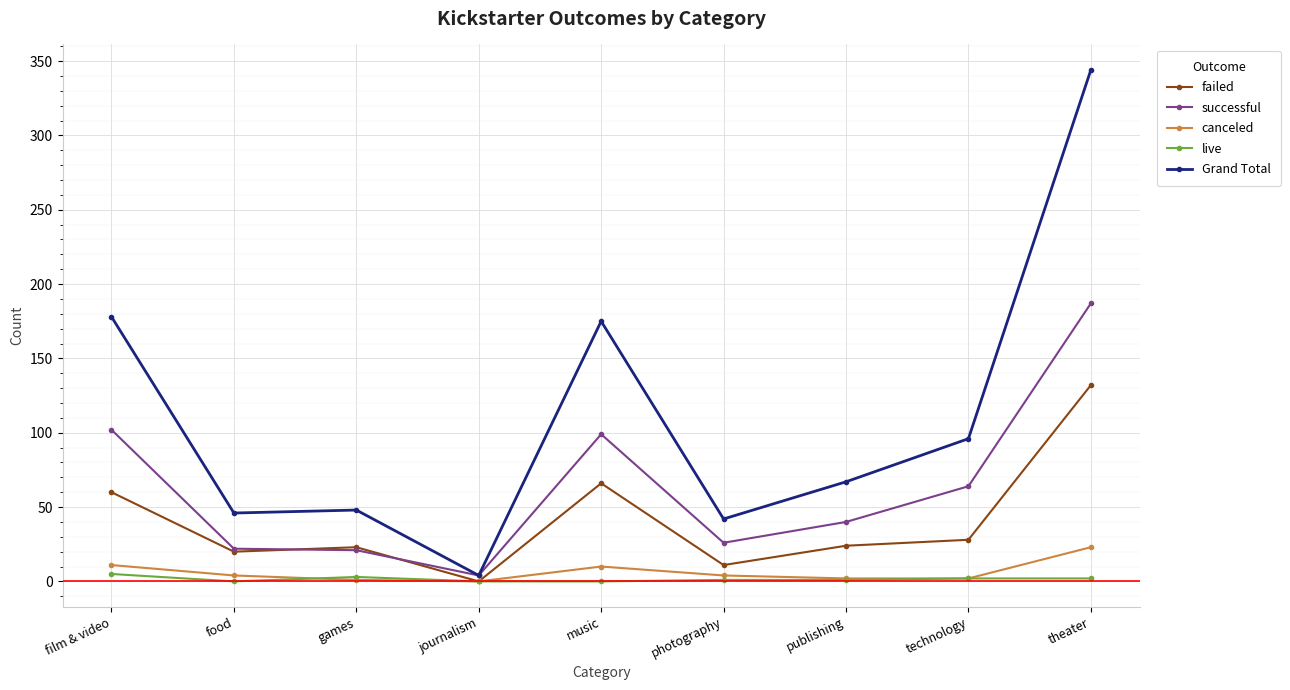

At theater, list the series in order from largest to smallest.

Grand Total, successful, failed, canceled, live